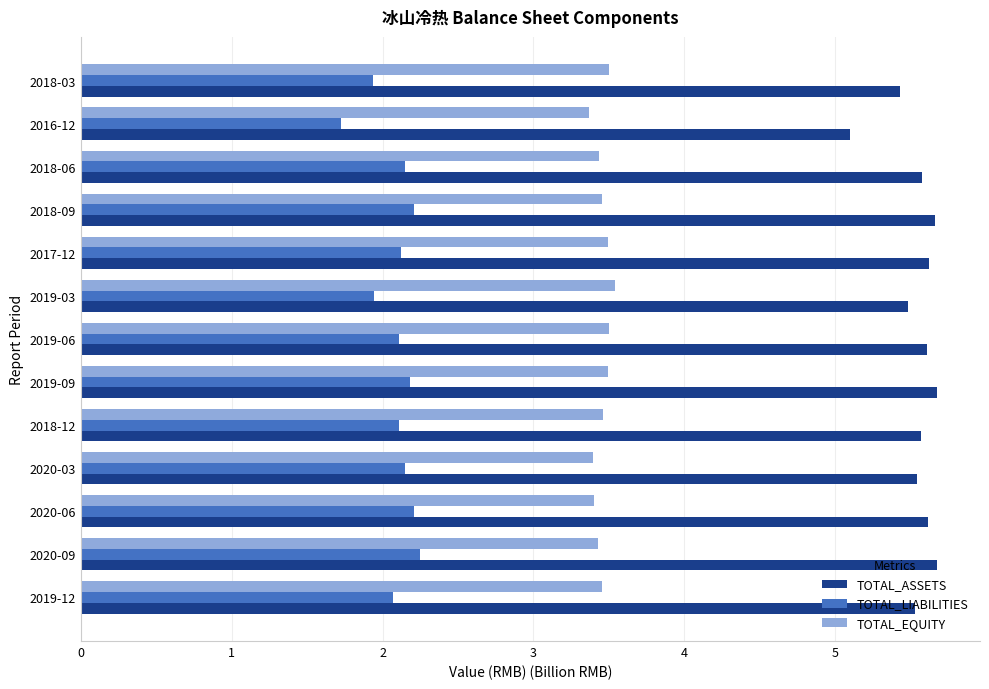

Count the TOTAL_EQUITY values in the range 3 to 4.

13